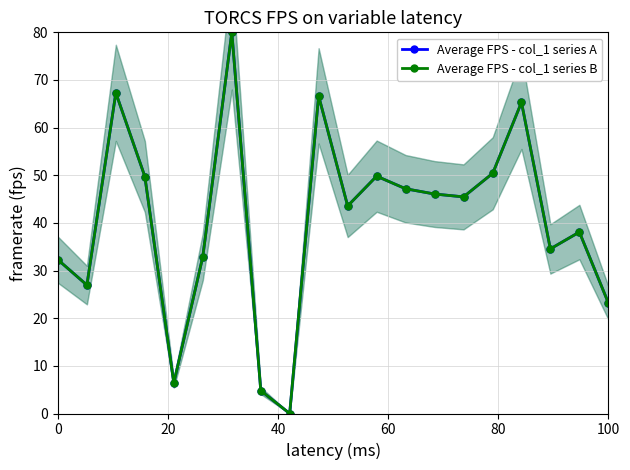

How many interior local valleys does the Average FPS - col_1 series A series have?

6